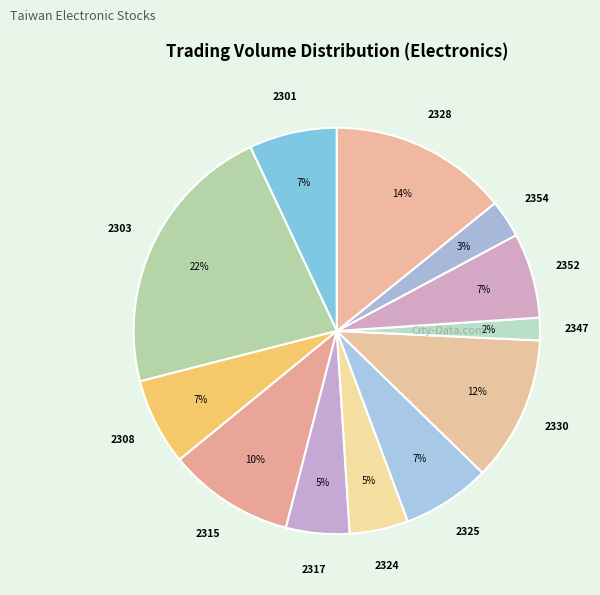

Count the number of slices in the pie.

12